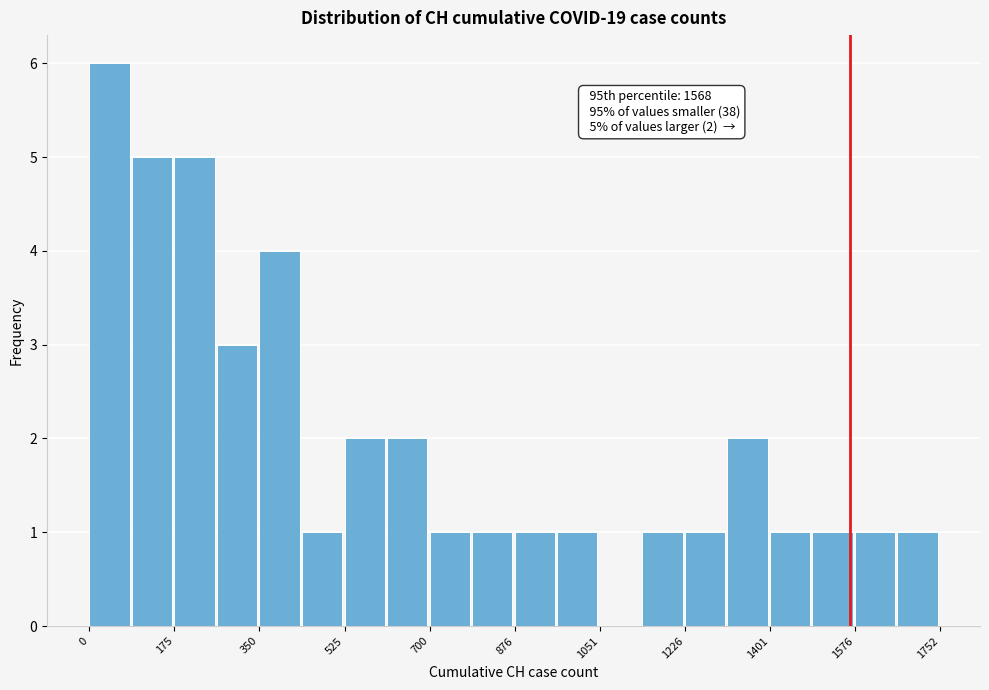

Over which range of the x-axis is the bar tallest?

0 to 80